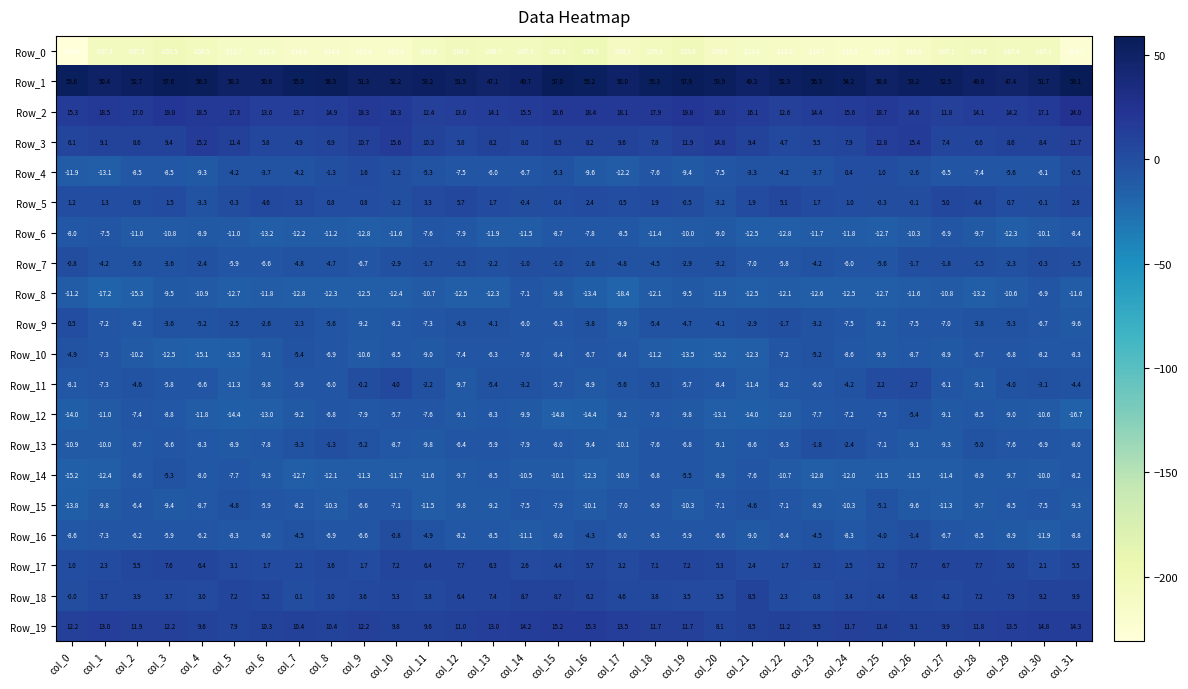

Which series has the largest total across all categories?

Row_1